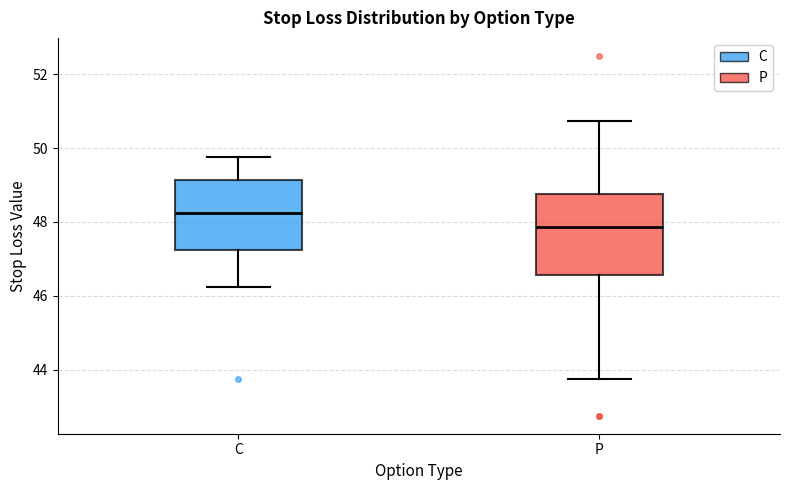

Reading left to right, read every box against the y-axis: the position of its median line, the range the box covers, and the ends of its whiskers. The values are not printed on the chart, so give them approximately, as read against the axis.

C: median 48.2, box 47.2 to 49.2, whiskers 46.2 to 49.8
P: median 47.8, box 46.6 to 48.8, whiskers 43.8 to 50.8